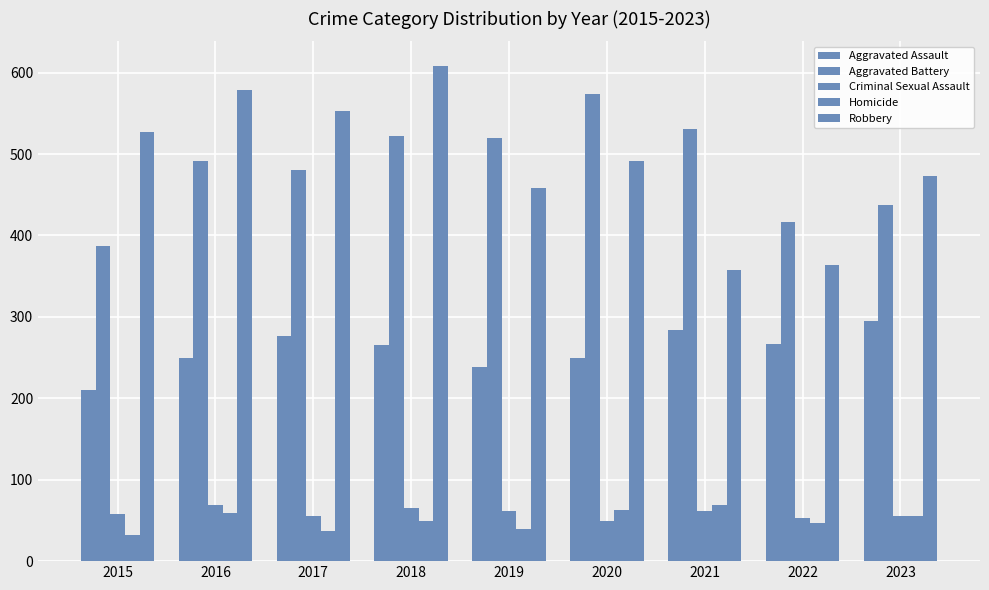

Which series has the largest total across all categories?

Robbery